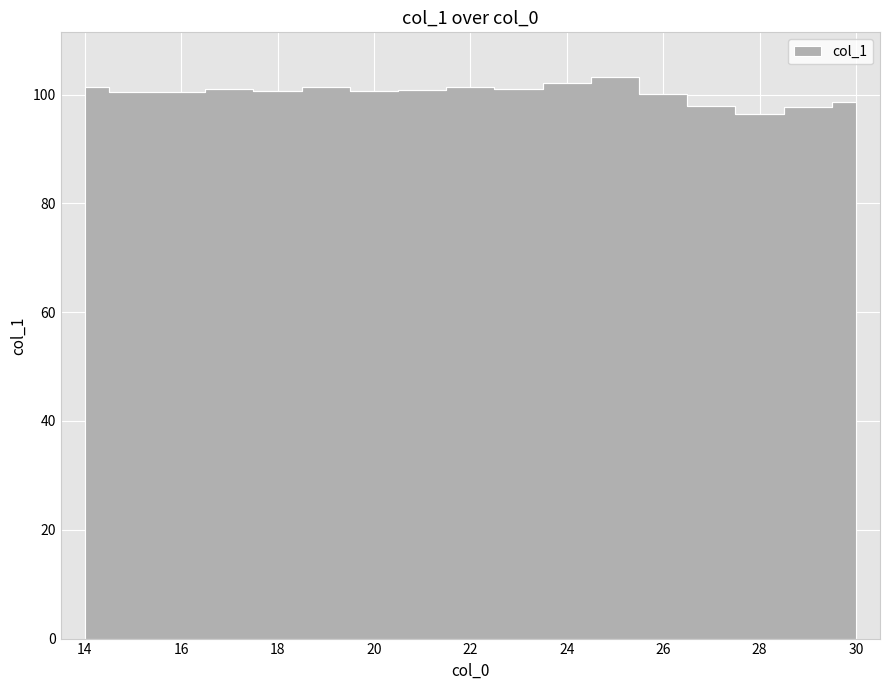

What is the difference between the maximum and second lowest values?

5.5